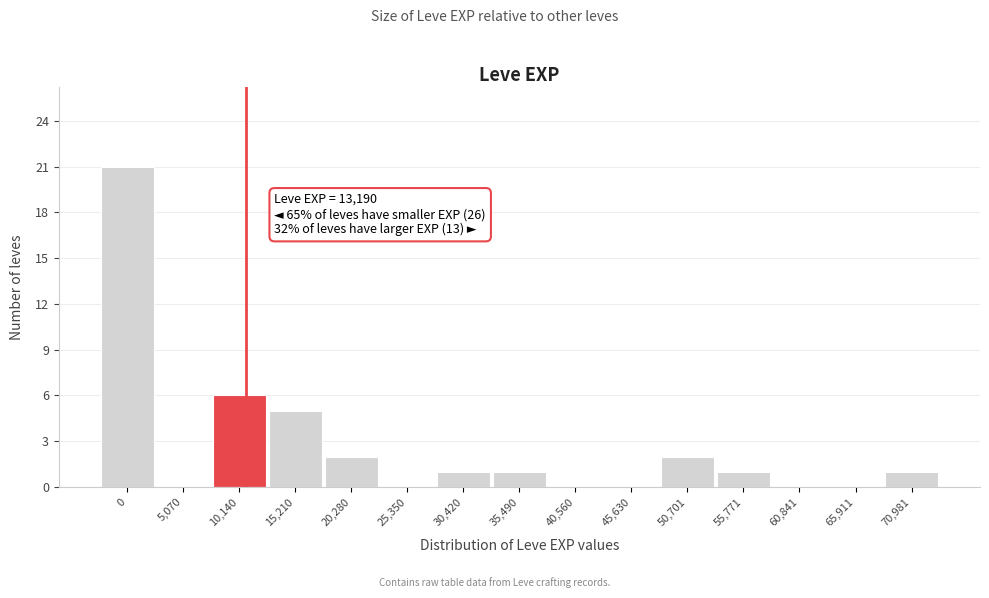

Reading right to left, list all the values displayed in this chart.

70,981=1	65,911=0	60,841=0	55,771=1	50,701=2	45,630=0	40,560=0	35,490=1	30,420=1	25,350=0	20,280=2	15,210=5	10,140=6	5,070=0	0=21